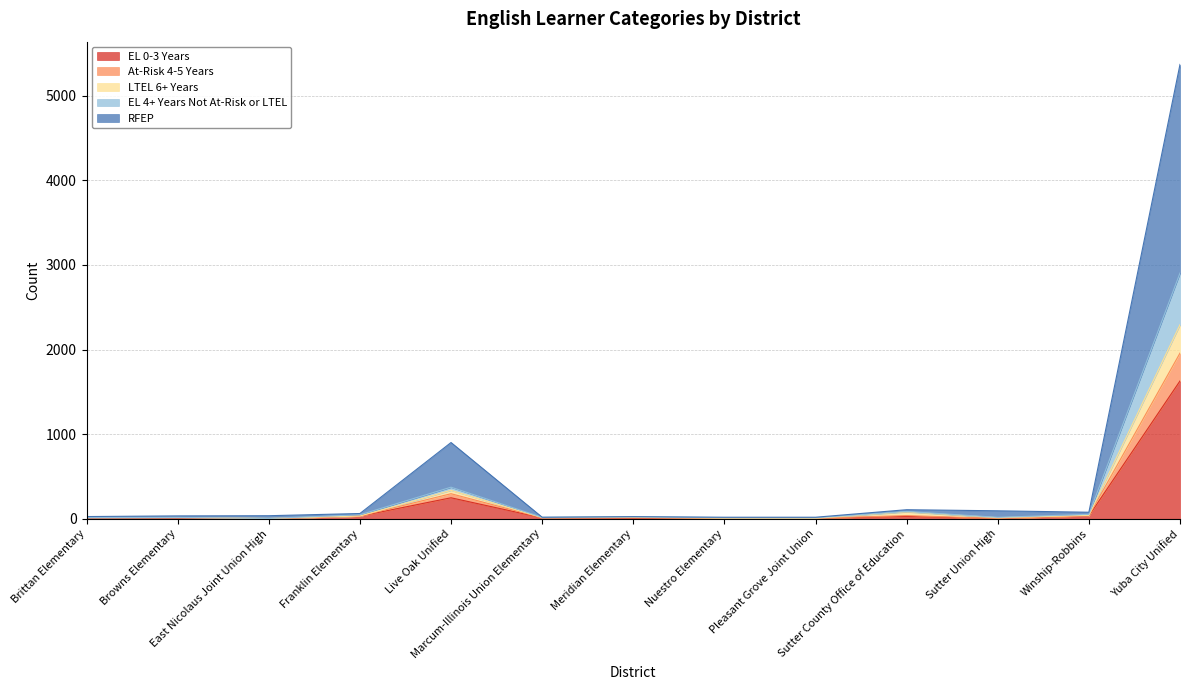

The value of At-Risk 4-5 Years at Brittan Elementary is 14. True or false?

True